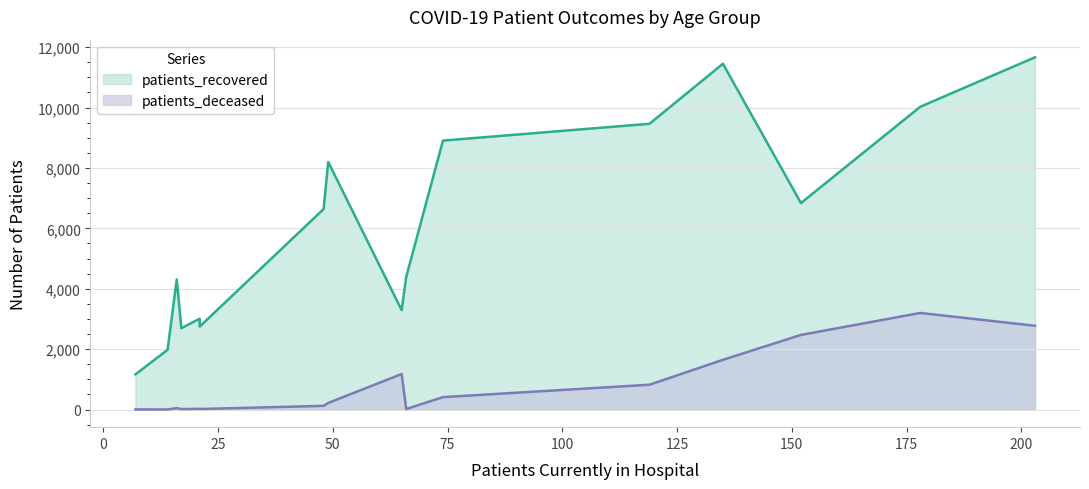

Rank the series by their maximum value, from lowest to highest.

patients_deceased, patients_recovered